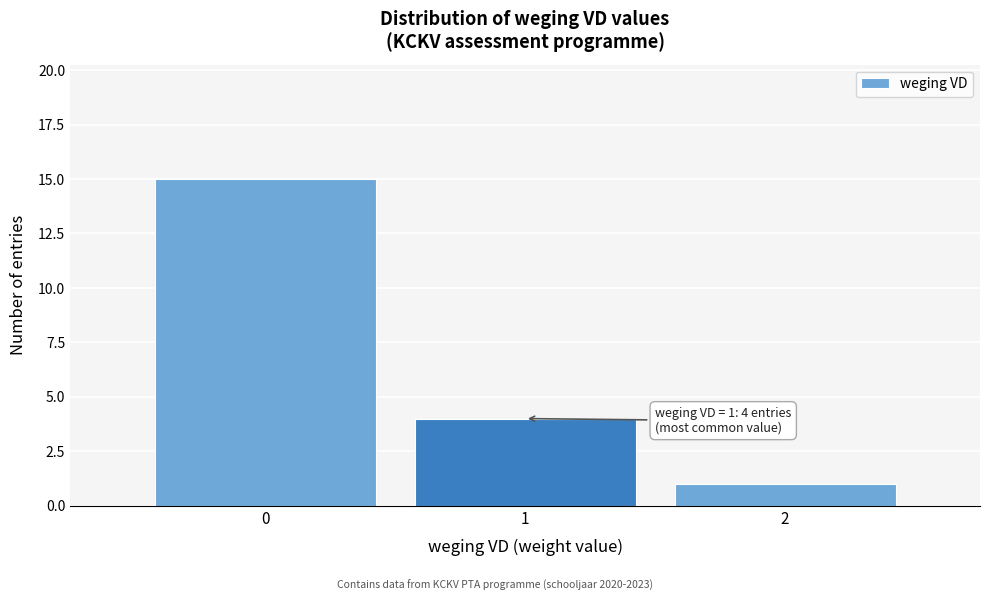

Reading left to right, extract all data points from this chart.

0=15	1=4	2=1